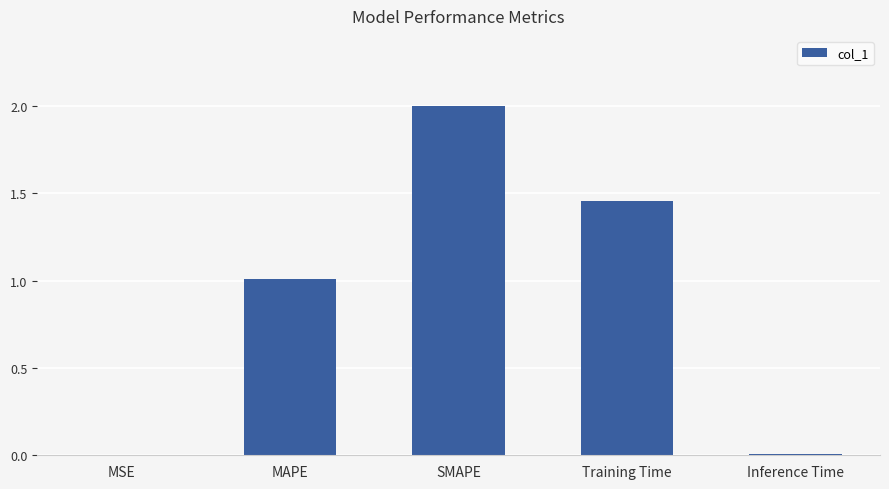

What is the sum of all values?

4.5